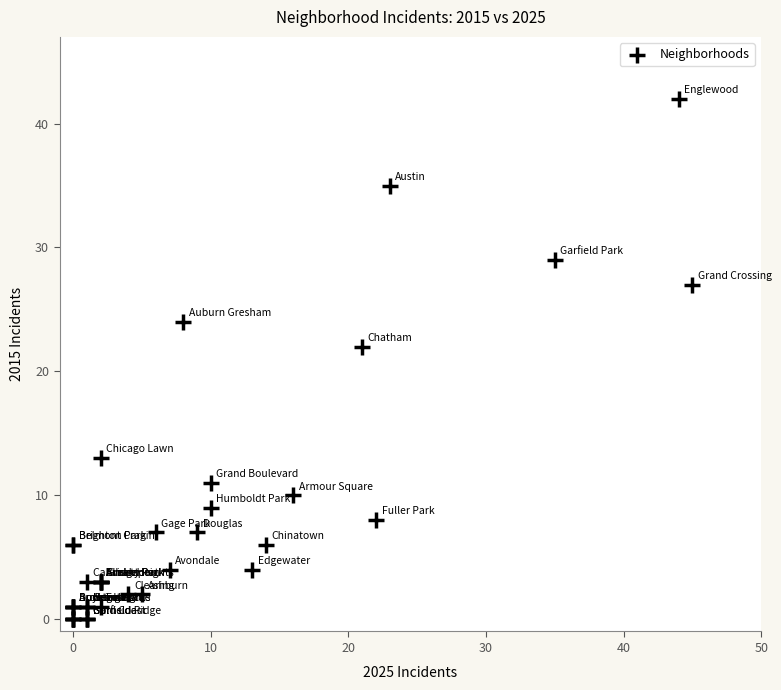

What Y value in the scatter plot is closest to 21?

22